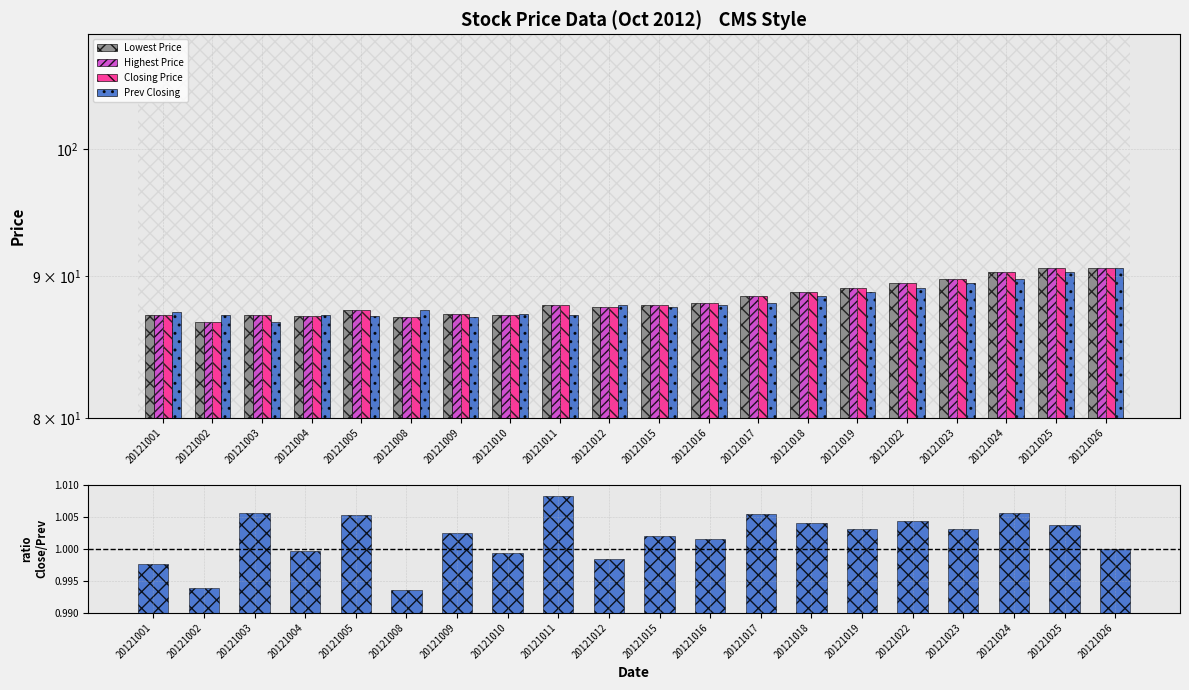

Which series has the largest total across all categories?

Lowest Price